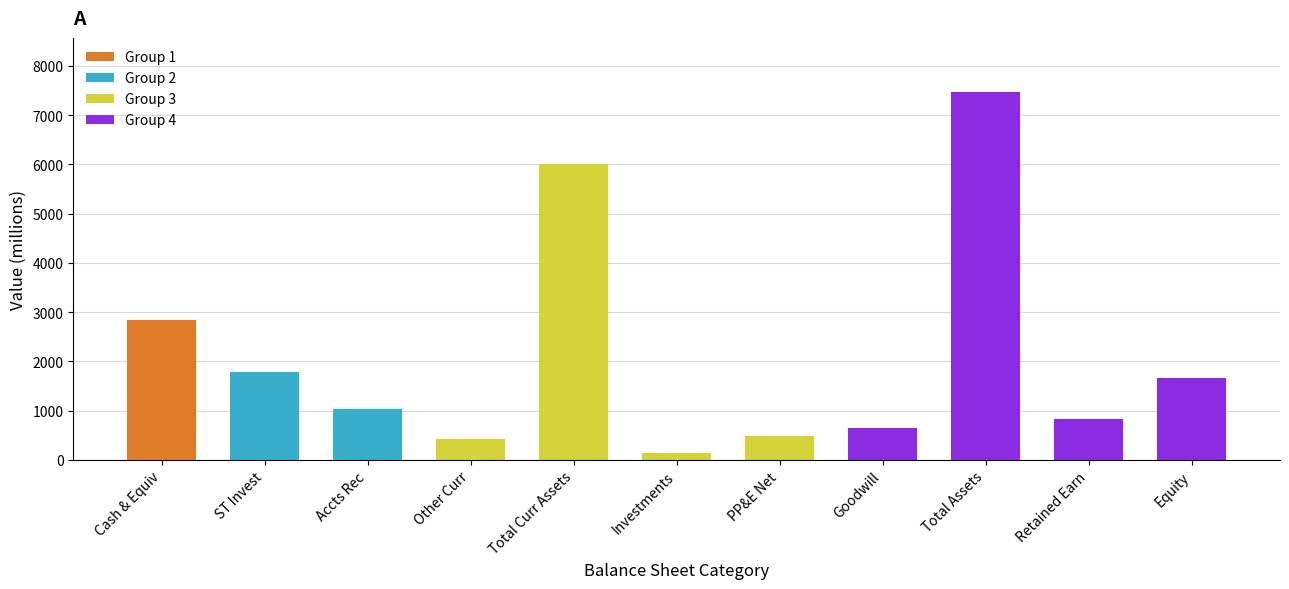

Which label corresponds to the smallest value in the chart?

Investments